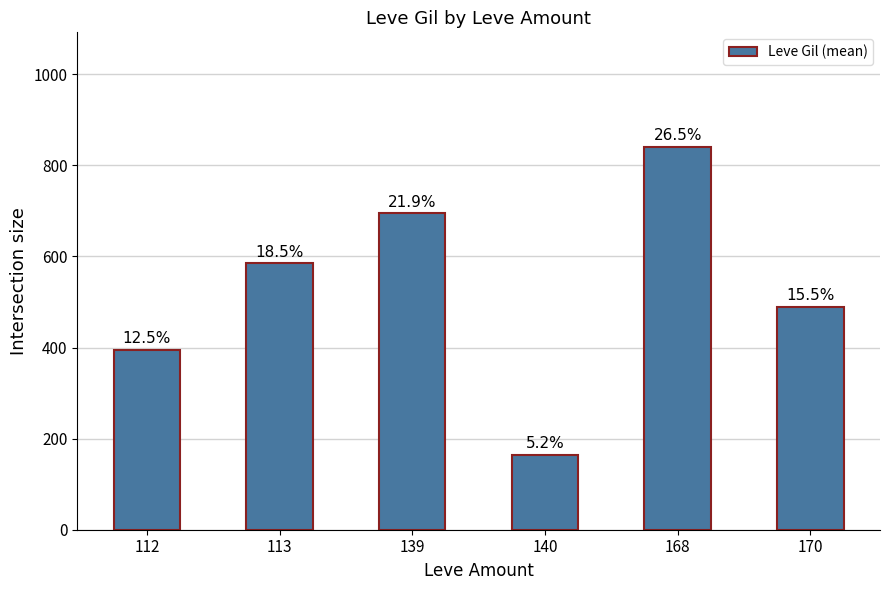

What is the change in value from 113 to 139?

+110